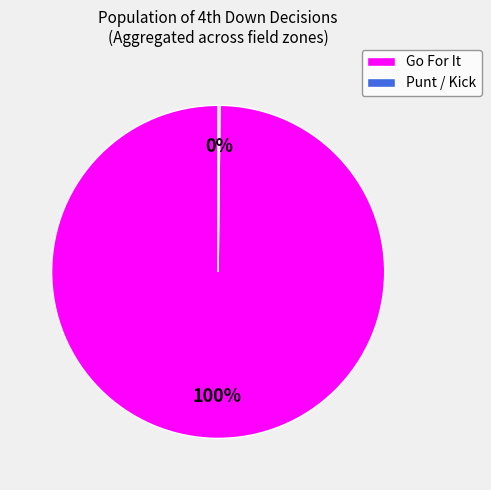

To the nearest percent, what is the difference between the largest and smallest slice percentages?

100%